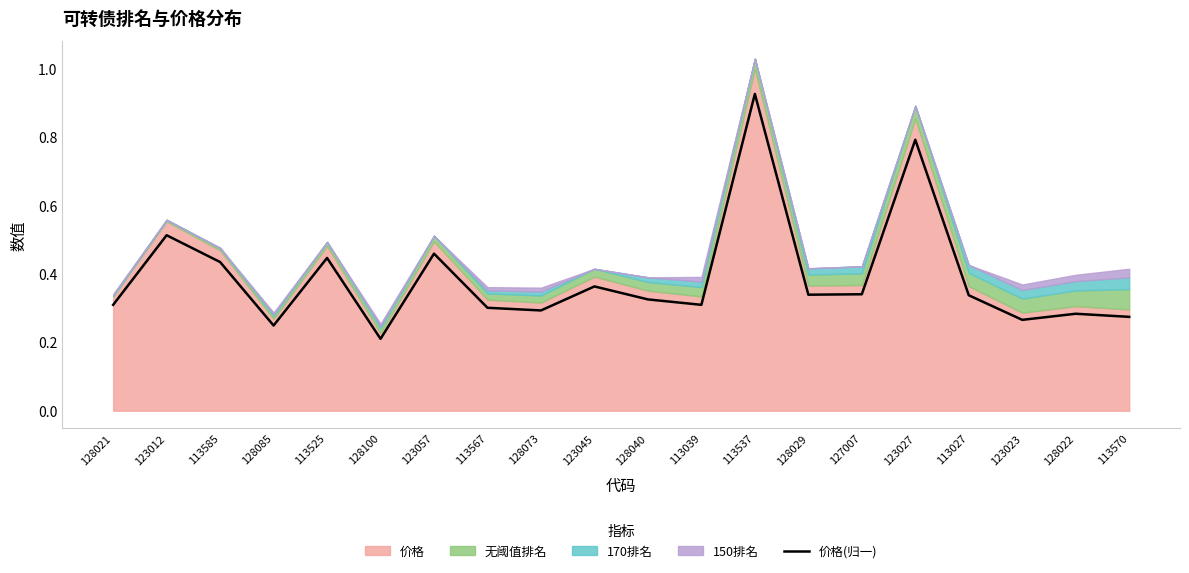

Where is 价格(归一) nearest to the value 0?

128100